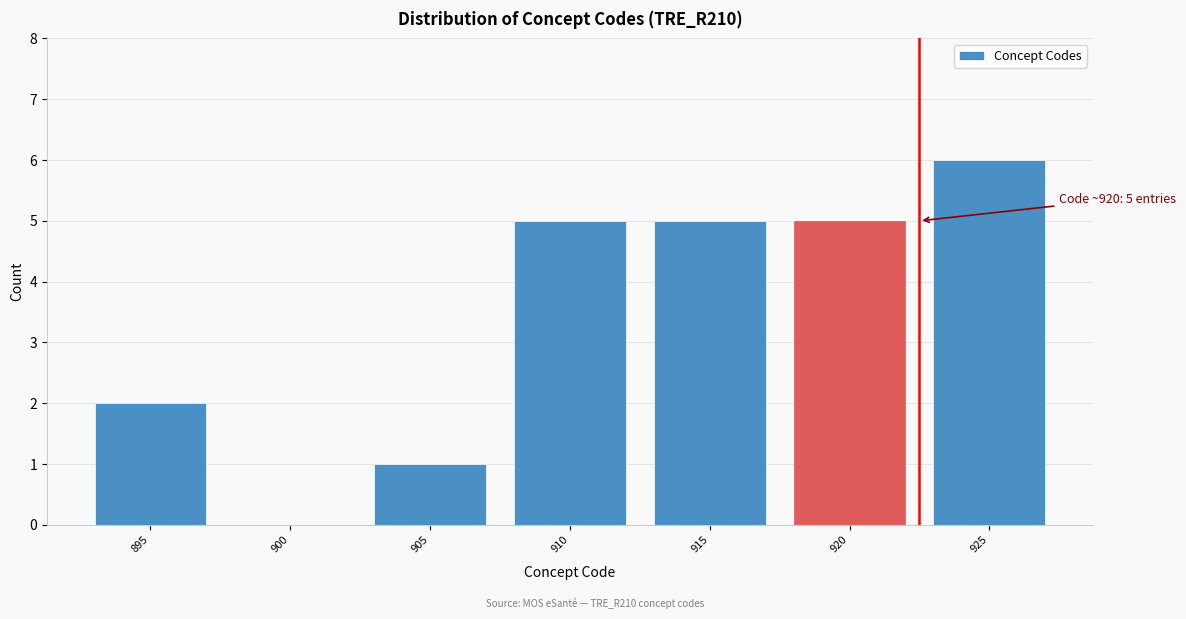

Reading left to right, list all the values displayed in this chart.

895=2	900=0	905=1	910=5	915=5	920=5	925=6